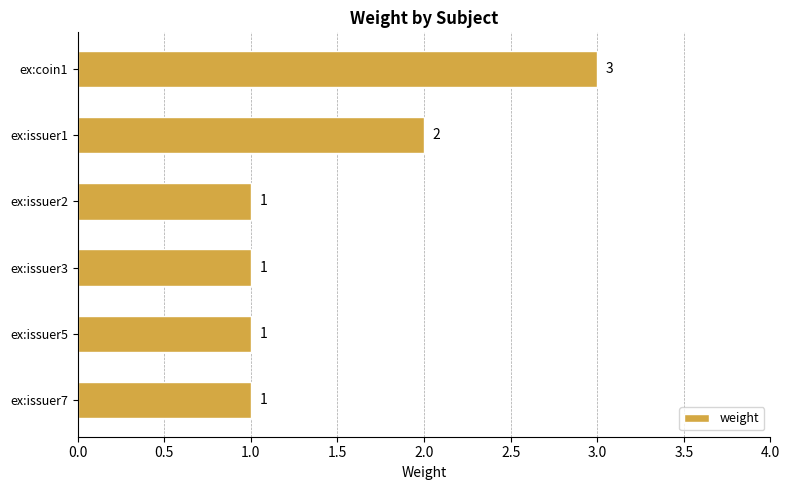

Count the values in the range 1 to 2.

5